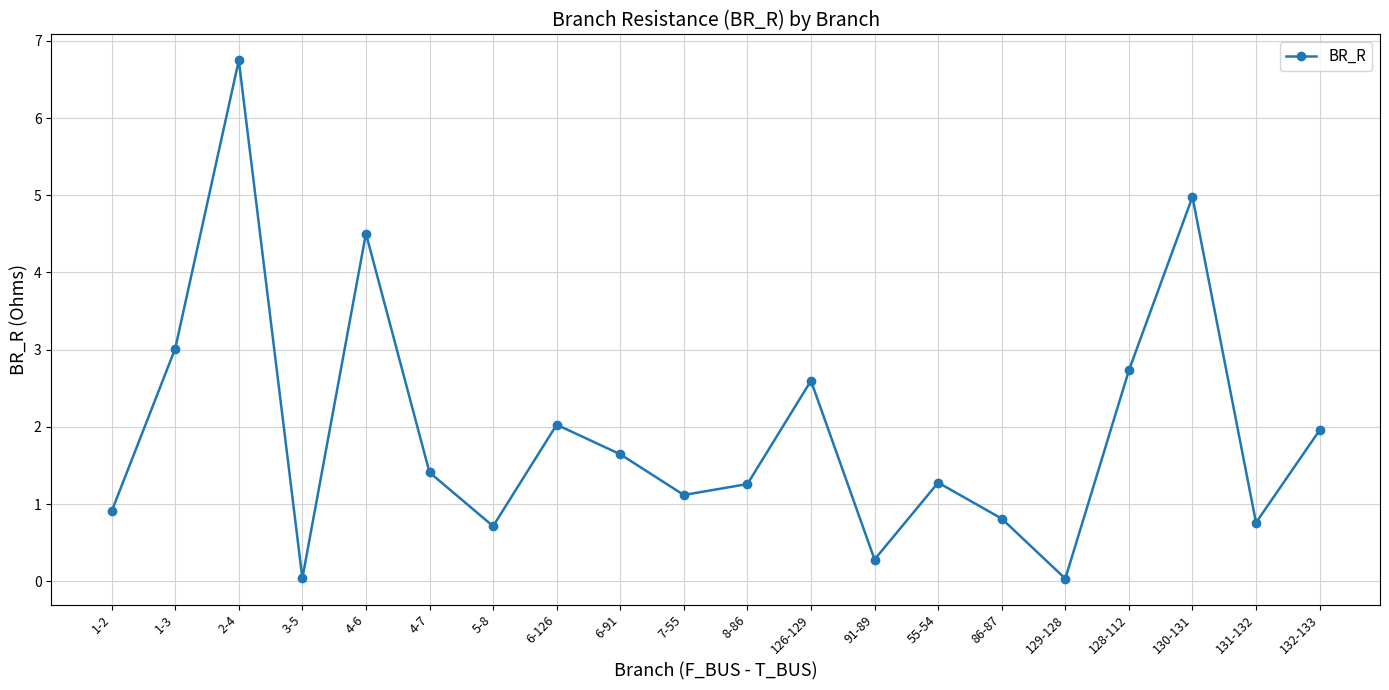

True or false: the data shows 1.0 at 131-132.

False